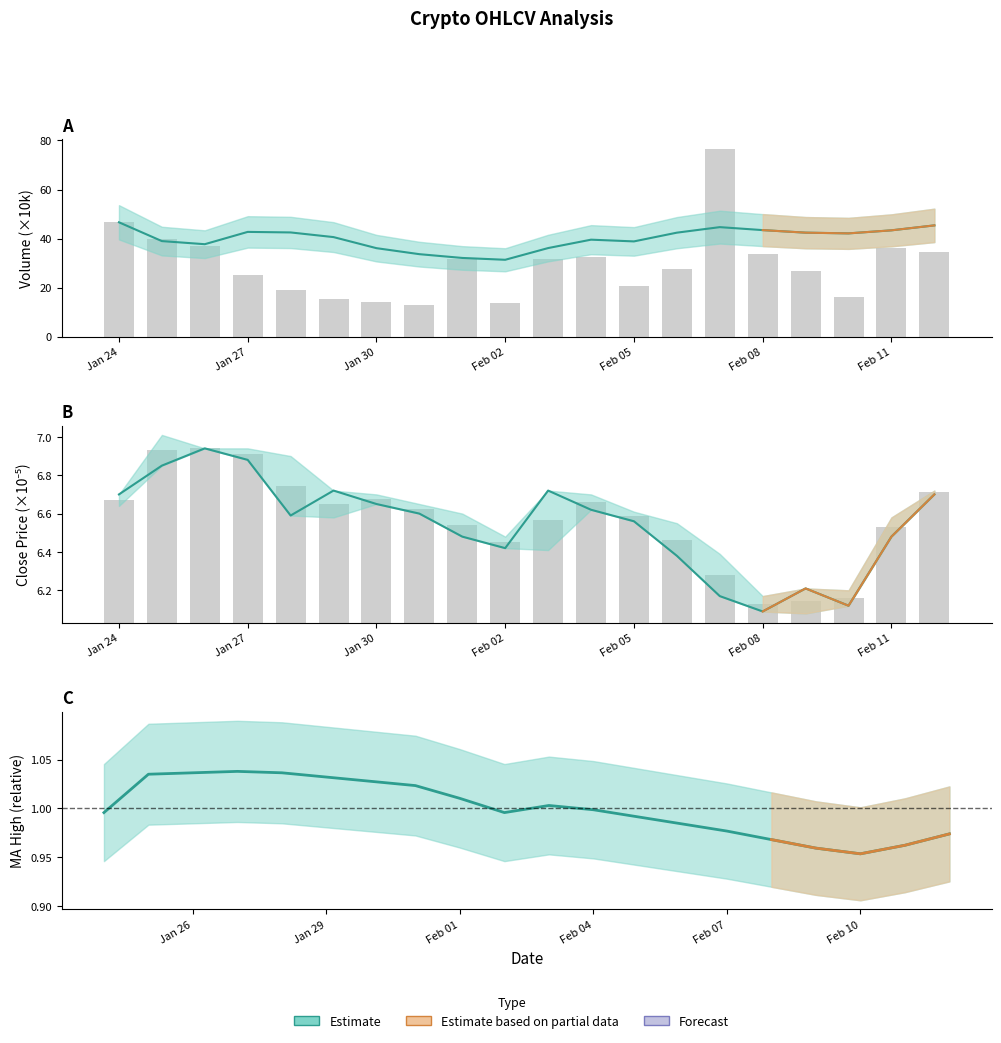

Are the bars grouped side by side (vs. stacked)?

Yes